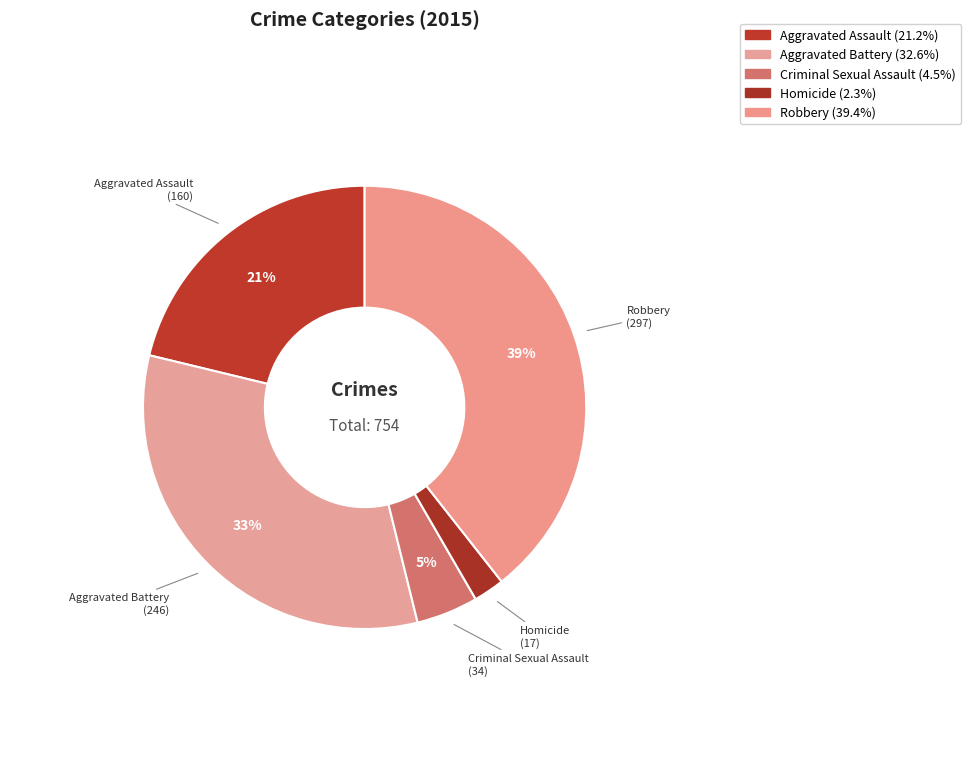

What is the change in value from Aggravated Assault to Criminal Sexual Assault?

-126